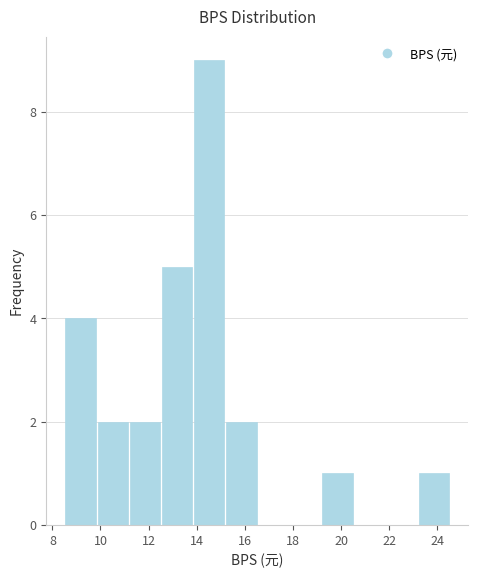

Reading left to right, list every bar in this chart as the range it spans on the x-axis followed by its height. Neither the bar edges nor the heights are printed on the chart, so give them approximately, as read against the axes.

8.6 to 9.8: 4
9.8 to 11.2: 2
11.2 to 12.6: 2
12.6 to 13.8: 5
13.8 to 15.2: 9
15.2 to 16.6: 2
16.6 to 17.8: 0
17.8 to 19.2: 0
19.2 to 20.6: 1
20.6 to 21.8: 0
21.8 to 23.2: 0
23.2 to 24.6: 1